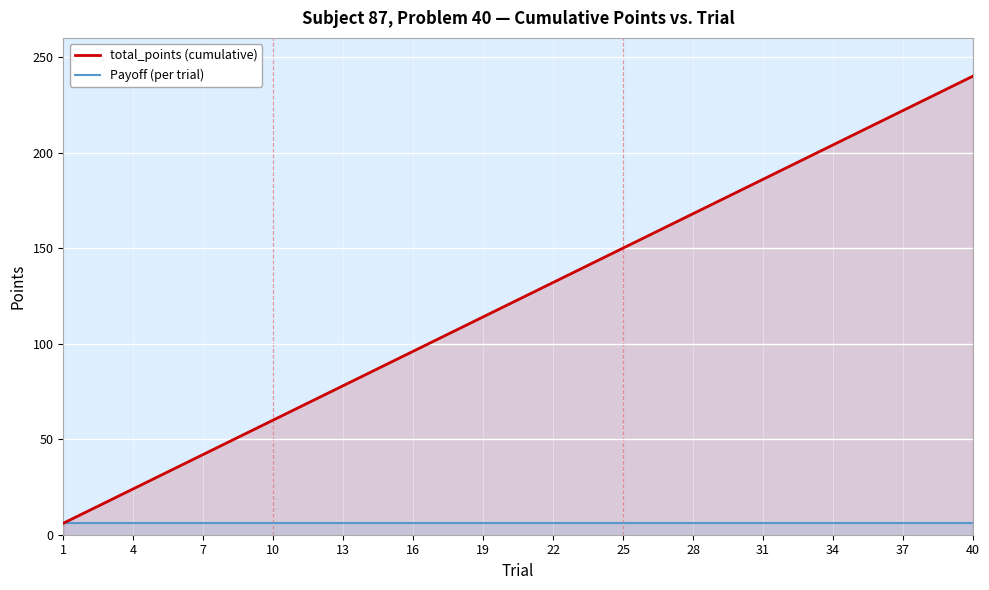

Does the chart display data point markers on the line(s)?

No